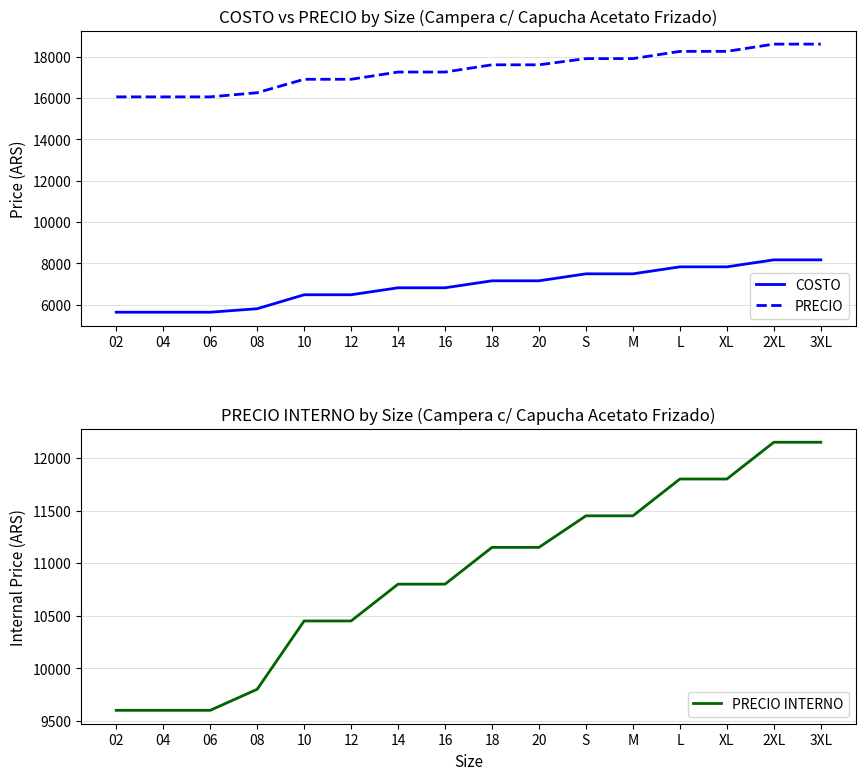

Rank the series by their maximum value, from highest to lowest.

PRECIO, PRECIO INTERNO, COSTO